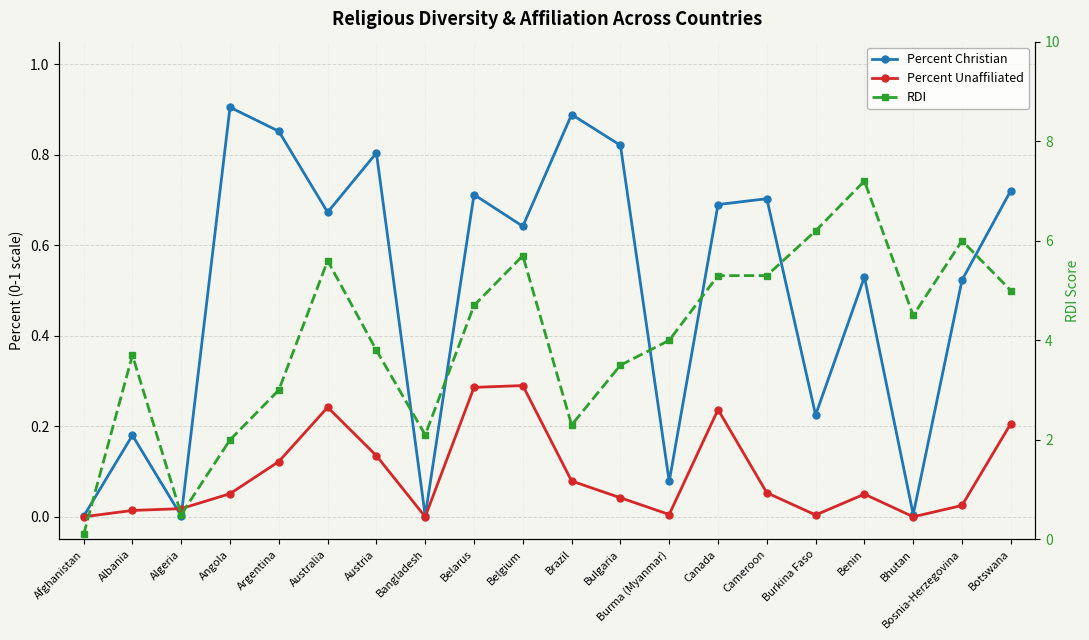

Where do Percent Christian and Percent Unaffiliated first cross each other?

Albania and Algeria